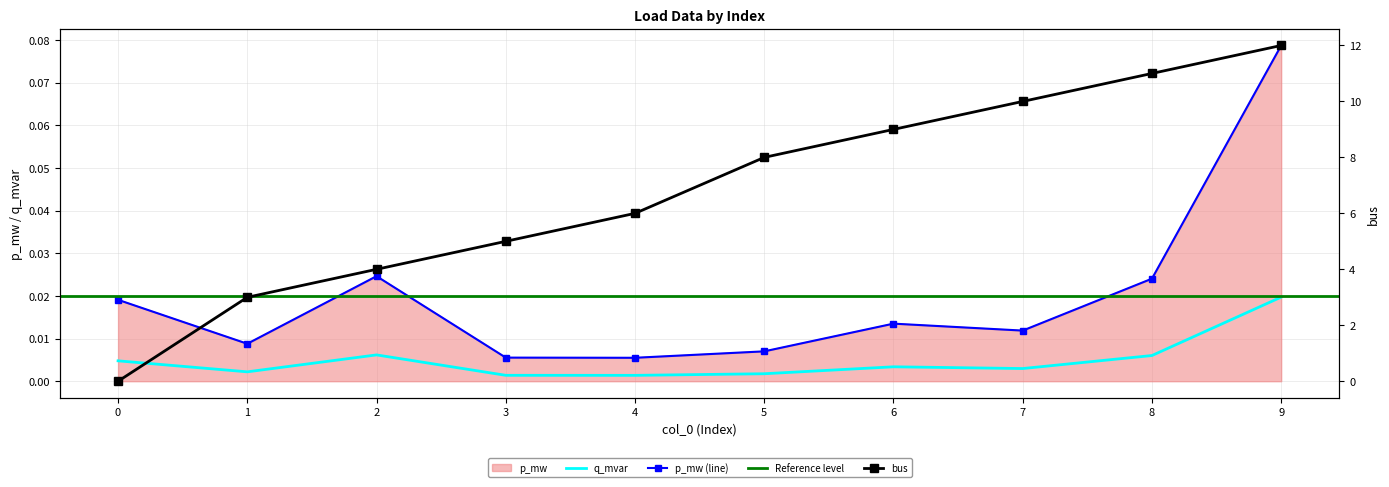

What is the average value of the bus series?

6.8